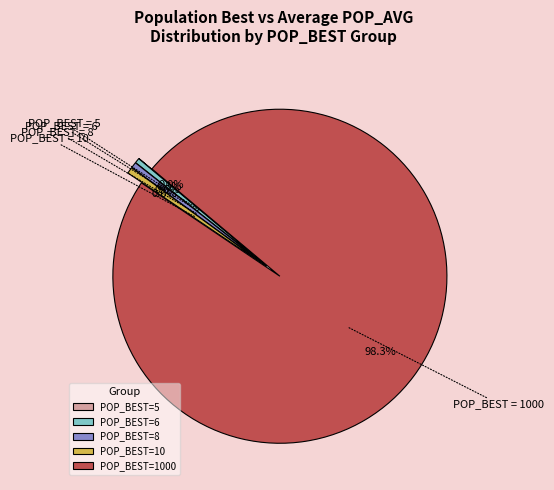

What portion of the pie excludes POP_BEST=8?

99.5%